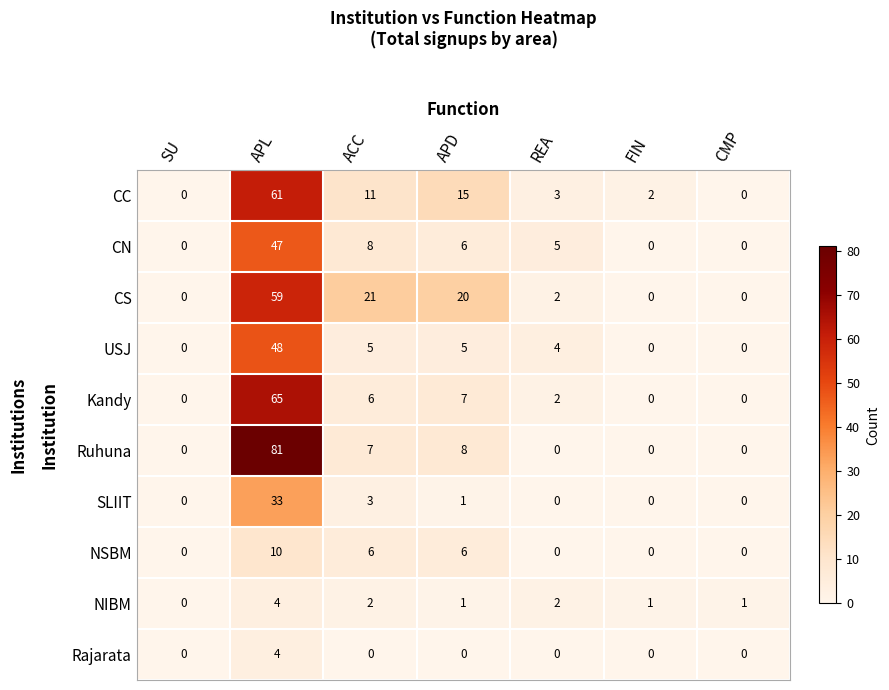

What is the spread (max minus min) of values at REA?

5